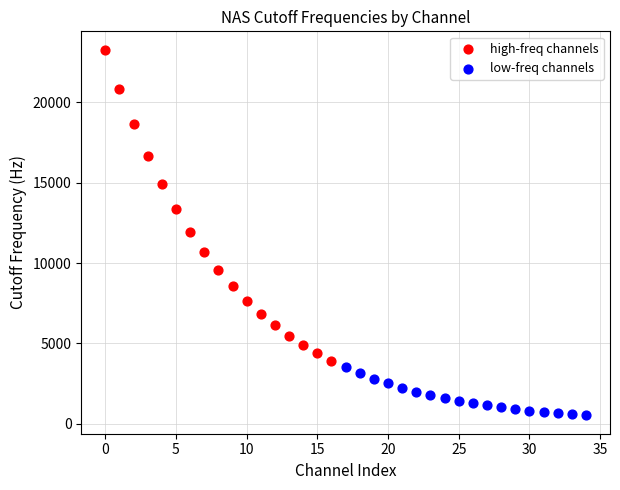

Which series contains the lowest Y value?

low-freq channels